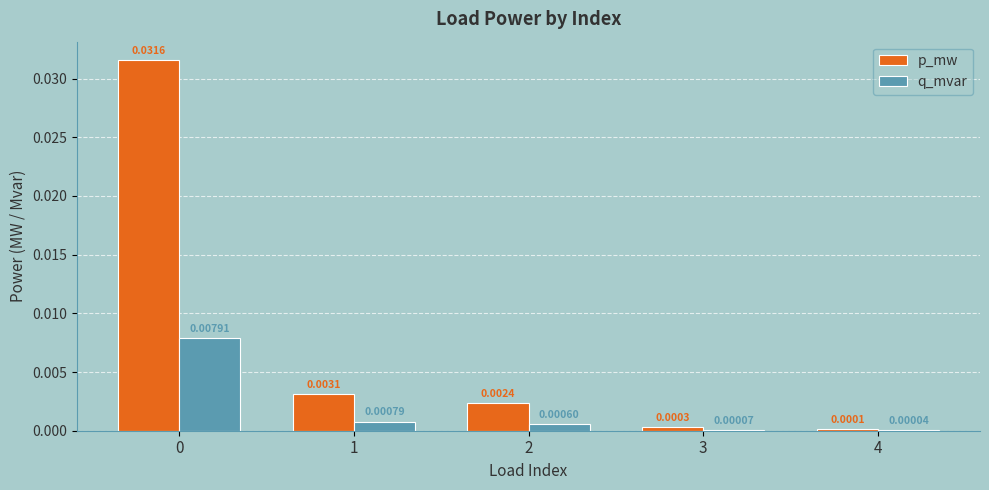

Is the value of p_mw at 3 greater than the value of q_mvar at 4?

Yes